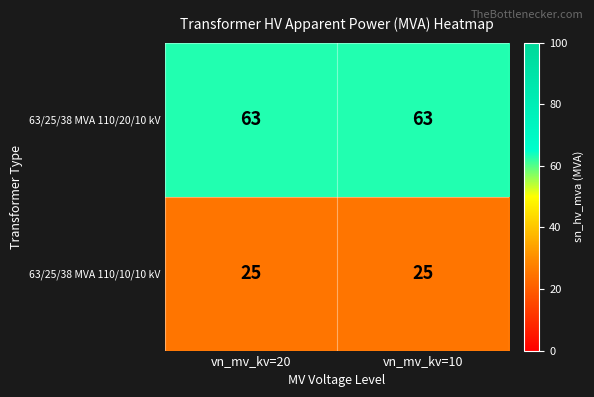

Read the 63/25/38 MVA 110/20/10 kV value at vn_mv_kv=20.

63